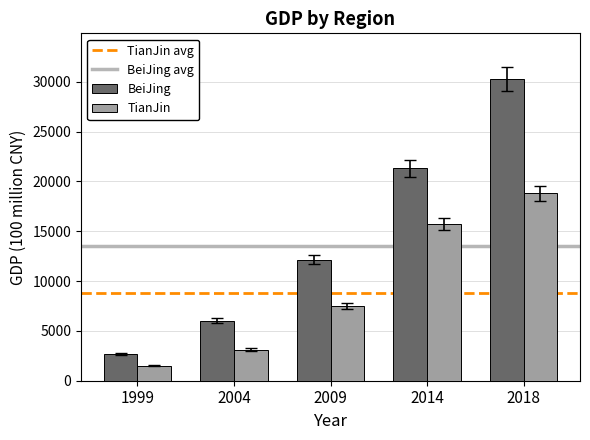

Reading left to right, list all the values displayed in this chart.

BeiJing: 1999=2678.8	2004=6033.2	2009=12153.0	2014=21330.8	2018=30320.0
TianJin: 1999=1501.0	2004=3111.0	2009=7521.9	2014=15726.9	2018=18809.6